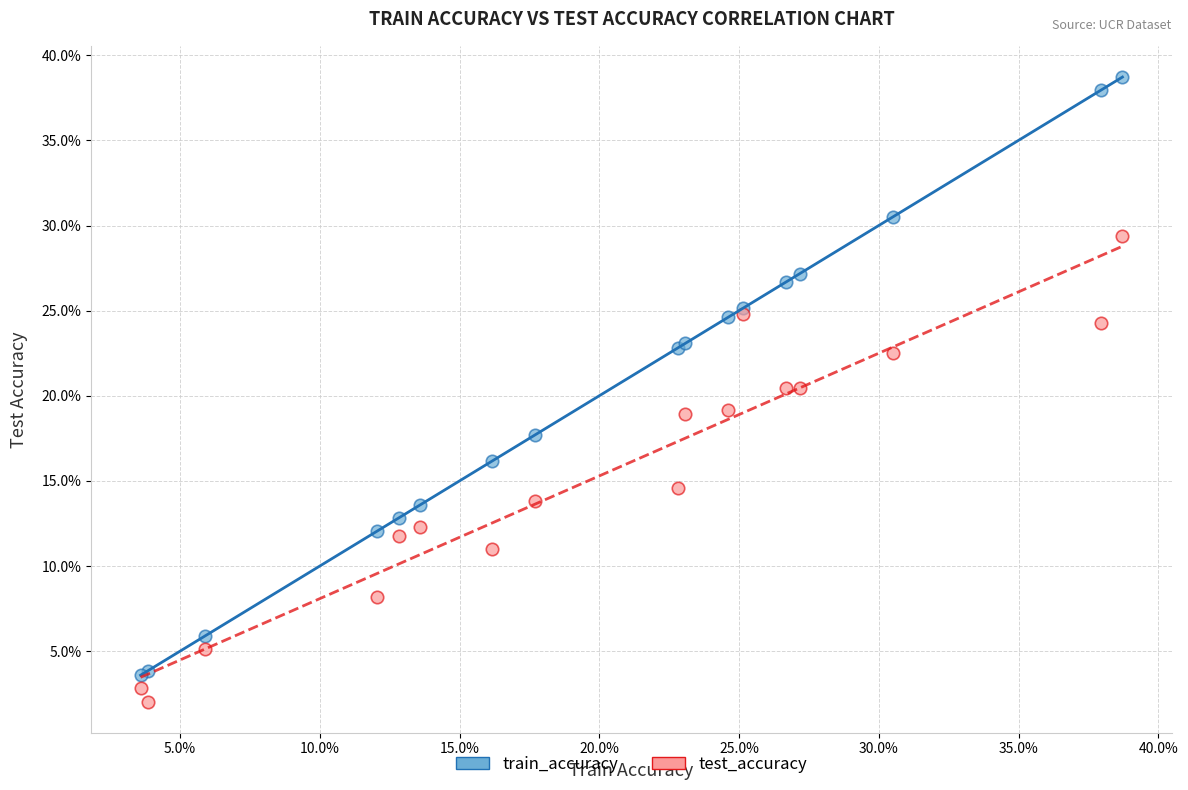

Which series reaches the maximum Y coordinate?

train_accuracy